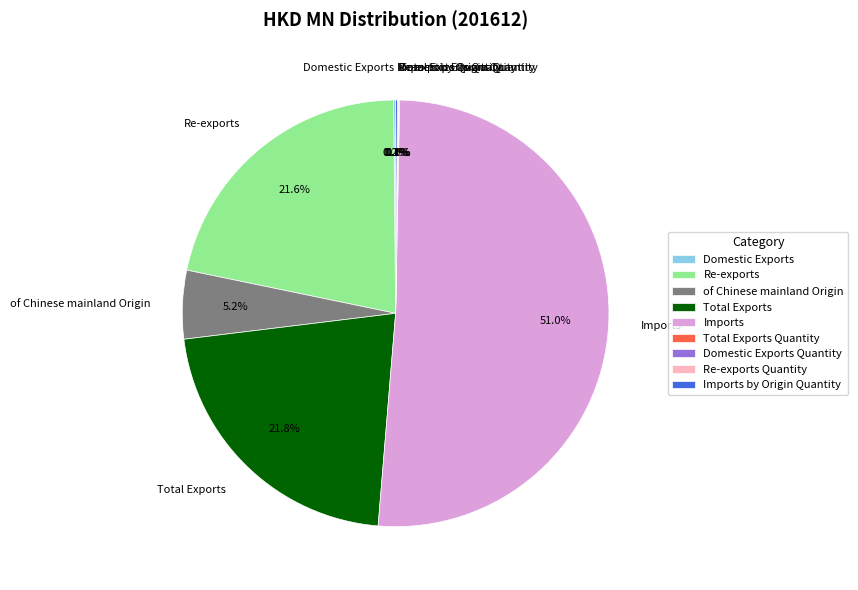

Which has a higher value, Total Exports or of Chinese mainland Origin?

Total Exports